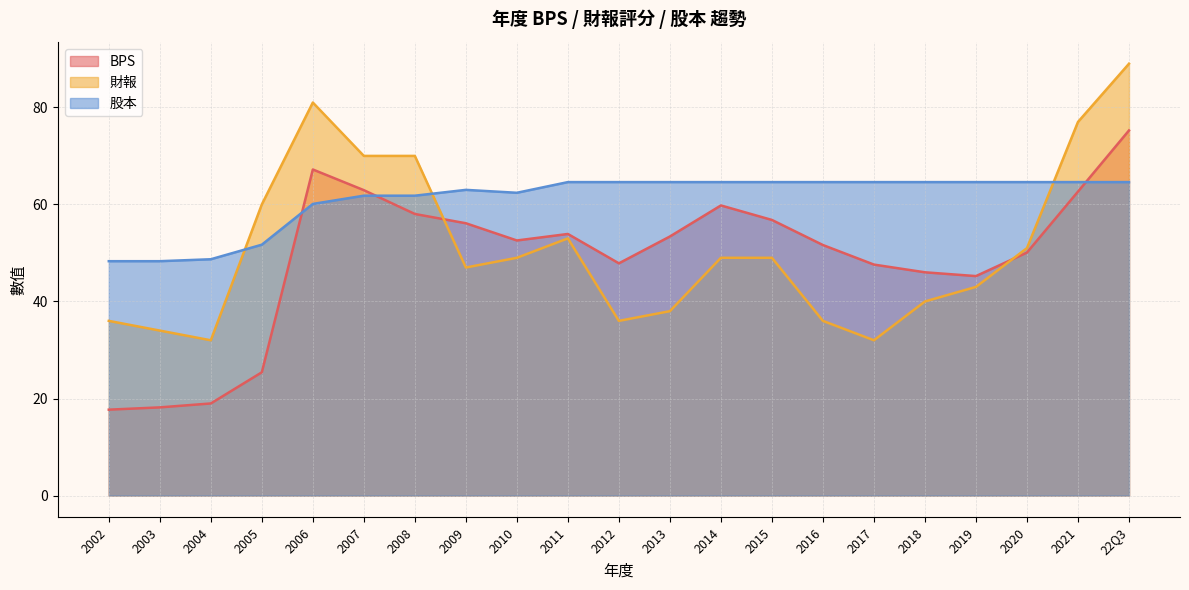

Is it true that 股本 equals 40.7 at 2014?

False